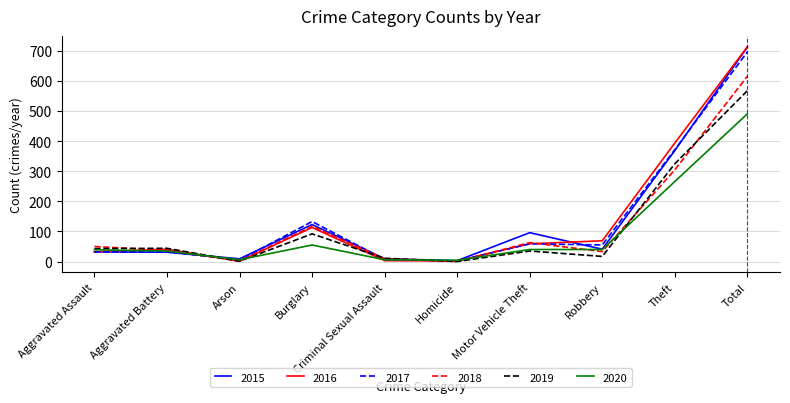

What is the sum of all 2016 values?

1428